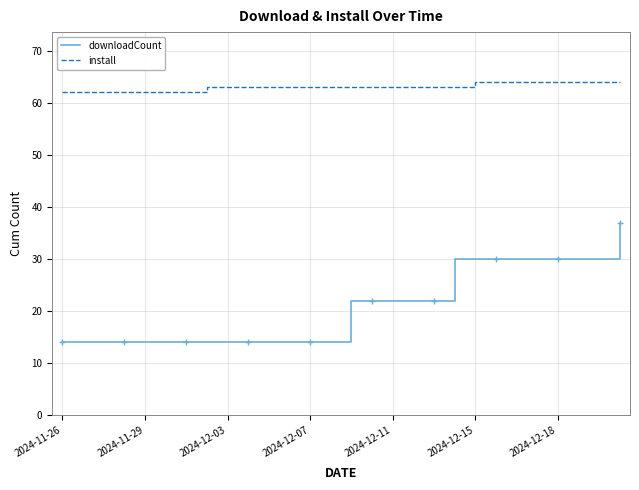

True or false: downloadCount and install cross at least once.

False